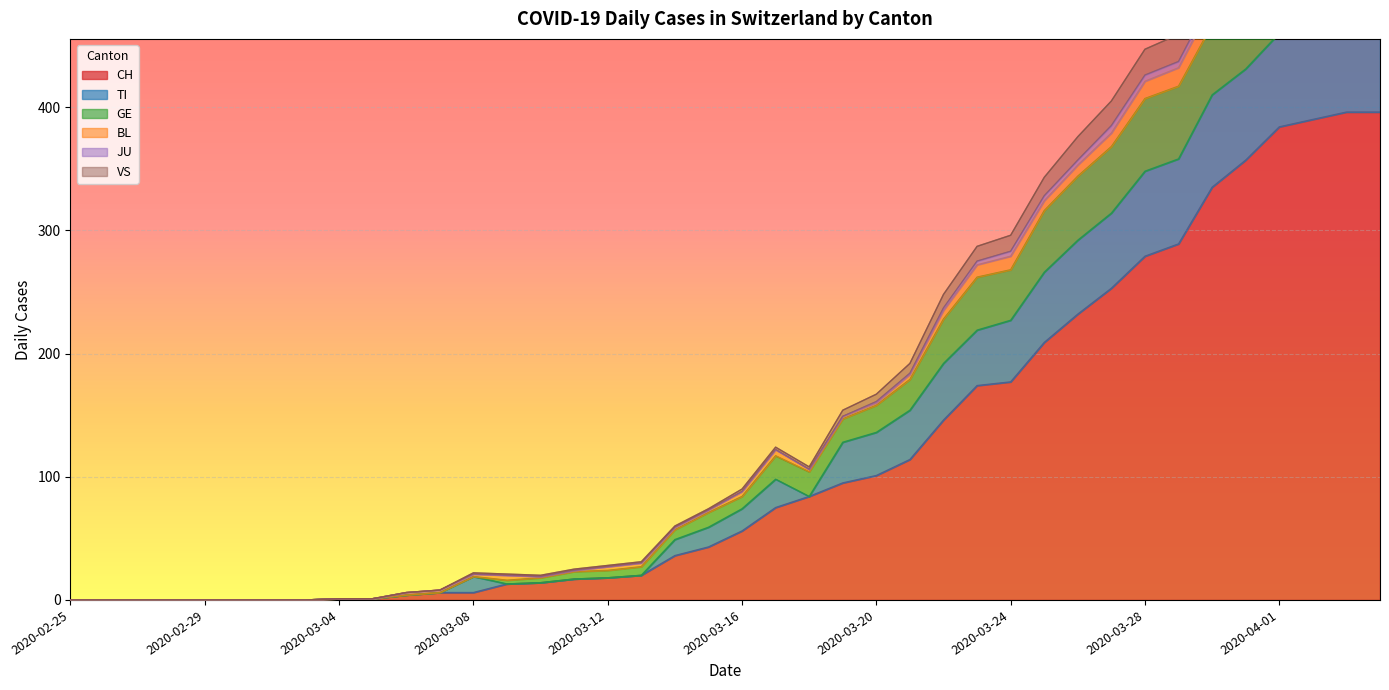

True or false: VS and CH cross at least once.

False